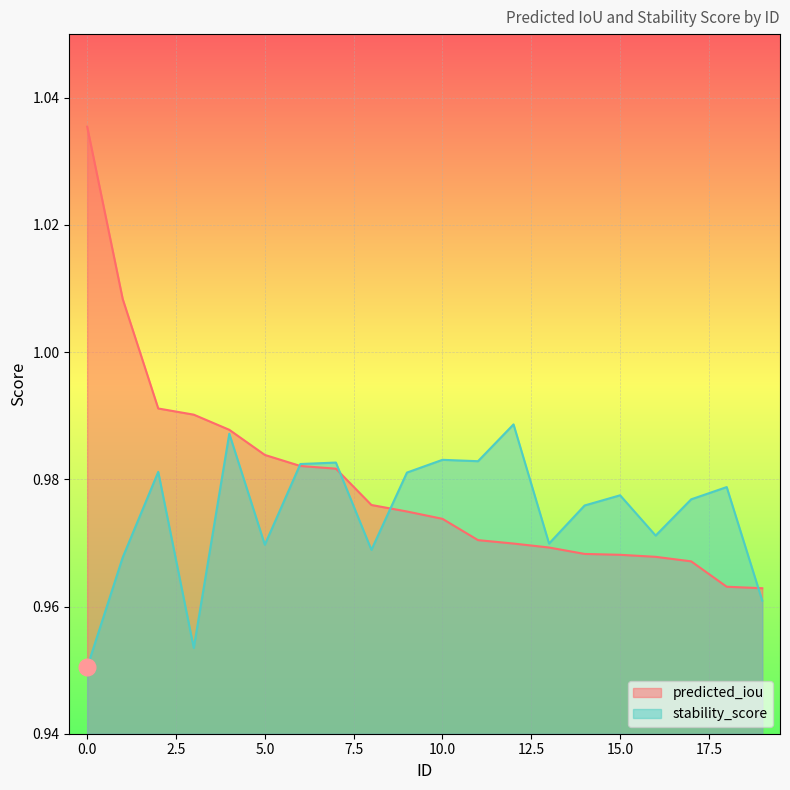

True or false: stability_score has more than 2 interior local peaks.

True